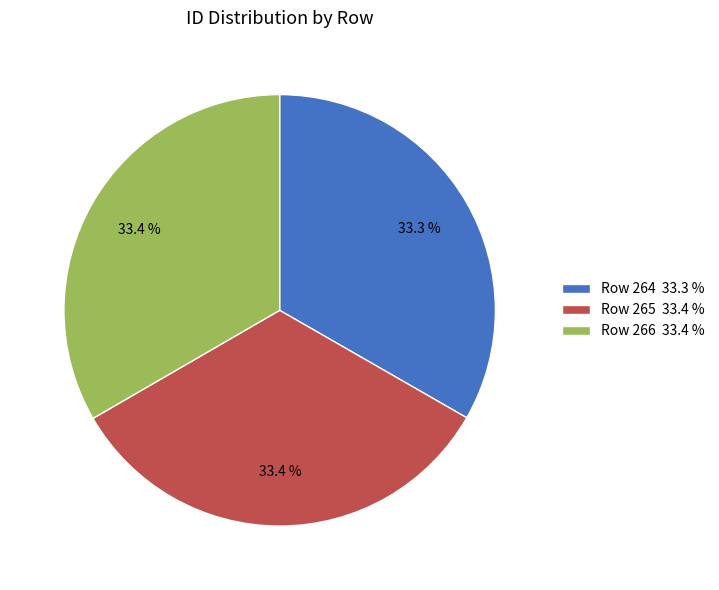

Do Row 265 33.4 % and Row 266 33.4 % together represent more than half of the pie?

Yes